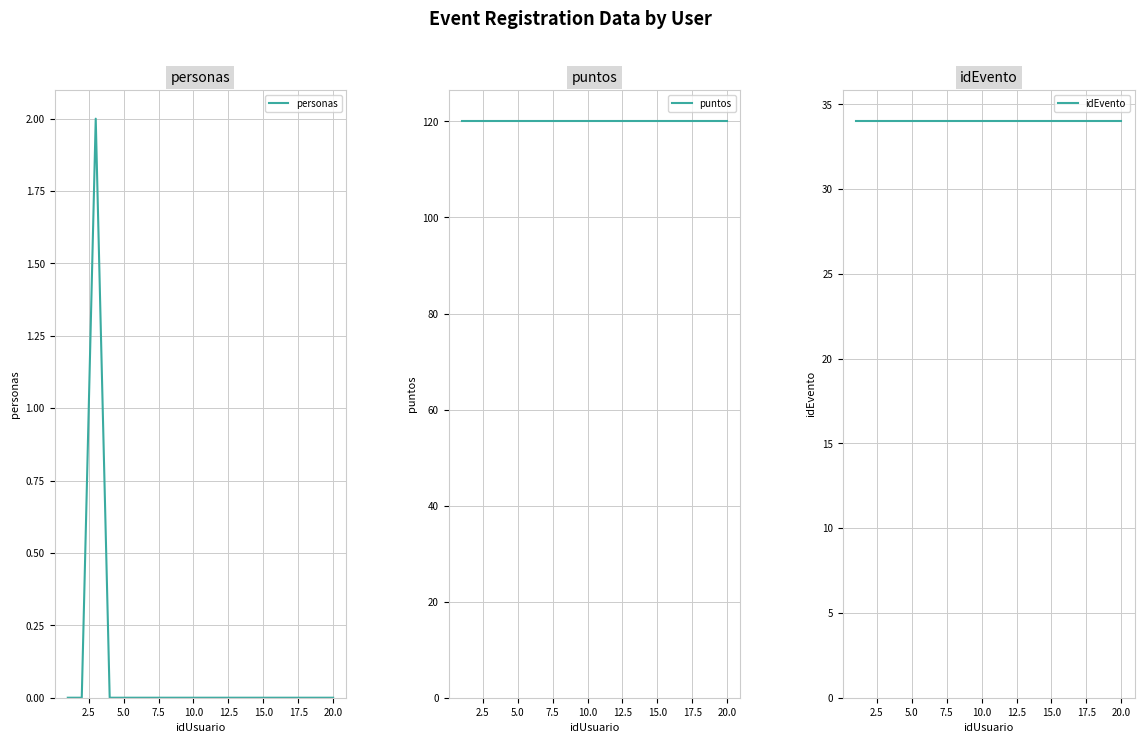

True or false: personas has a value of -1 at 10.0.

False